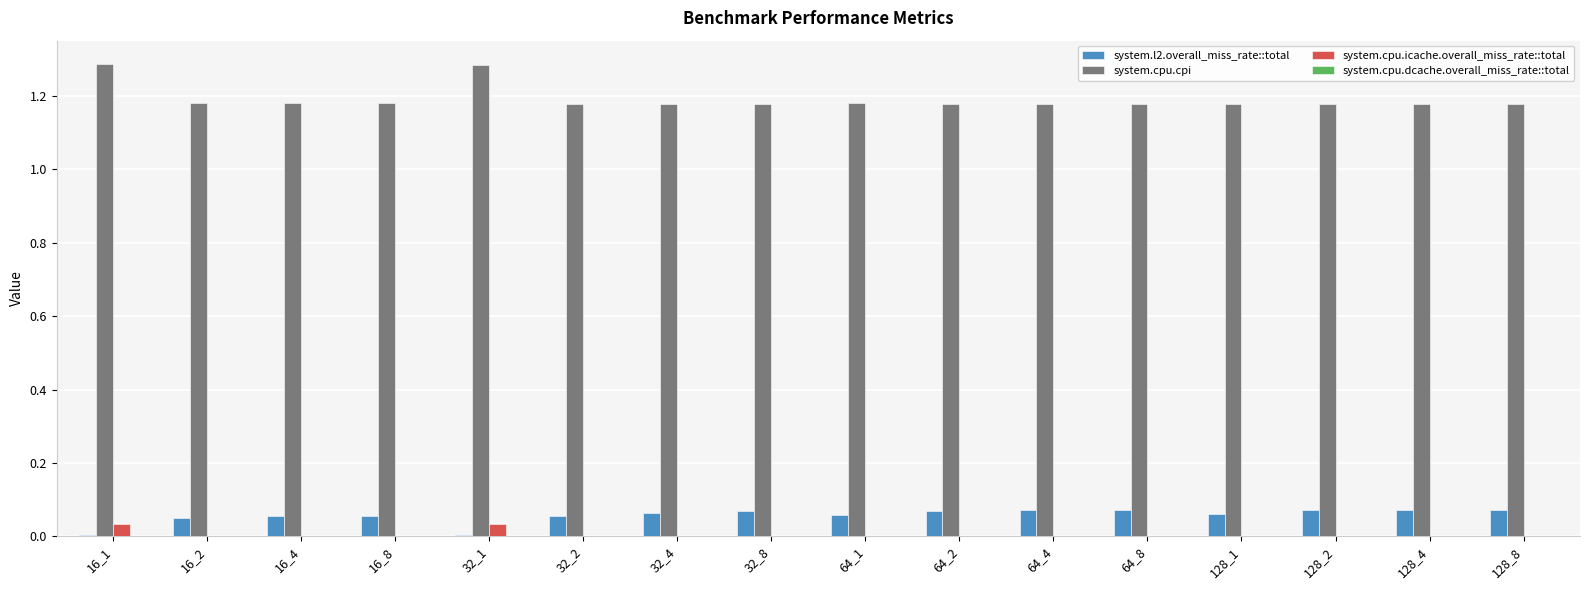

The value of system.cpu.cpi at 32_2 is 0.7. True or false?

False